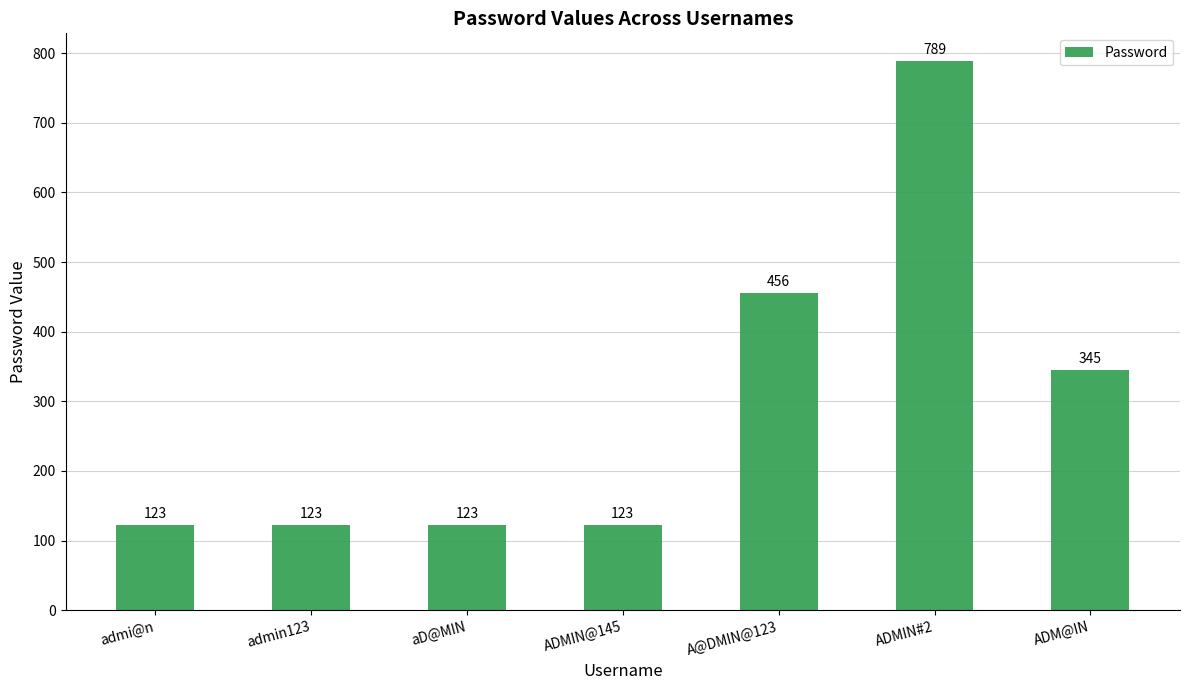

What is the sum of all values?

2082